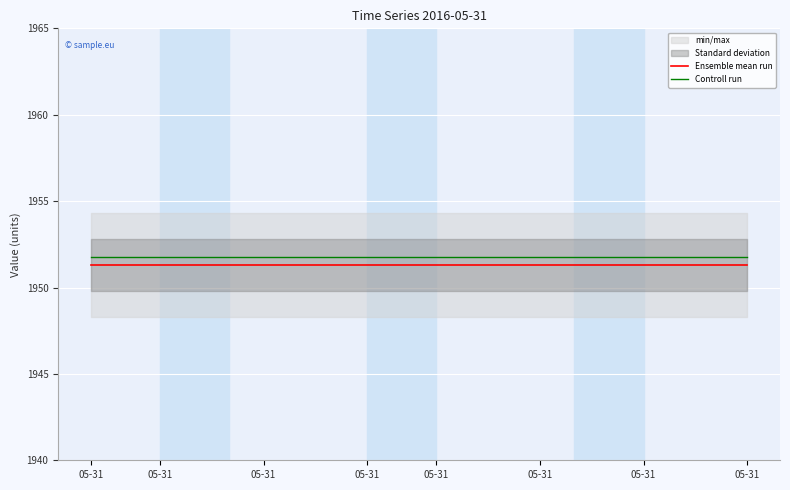

True or false: Ensemble mean run has a value of 1951.3 at 15.

True